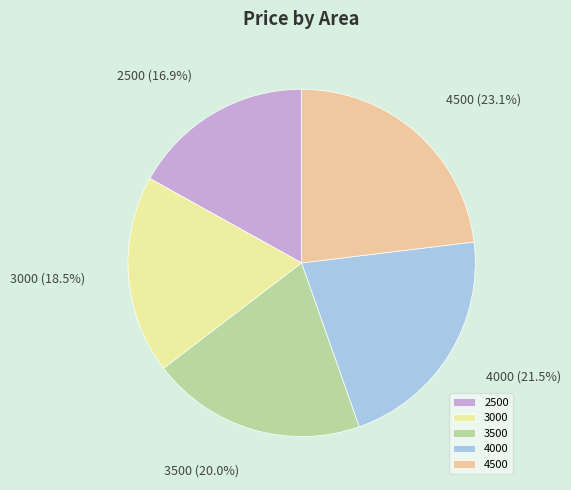

Rank the categories by value from lowest to highest.

2500, 3000, 3500, 4000, 4500